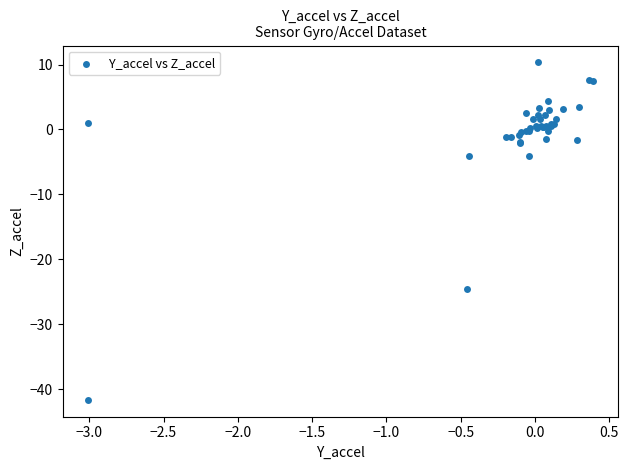

What Y value in the scatter plot is closest to -15?

-24.5